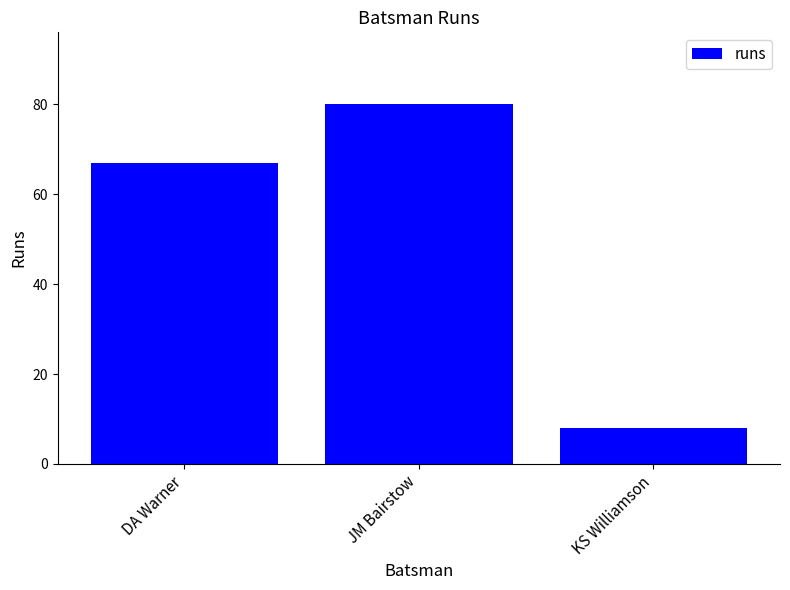

Is it true that the value at DA Warner is 67?

True